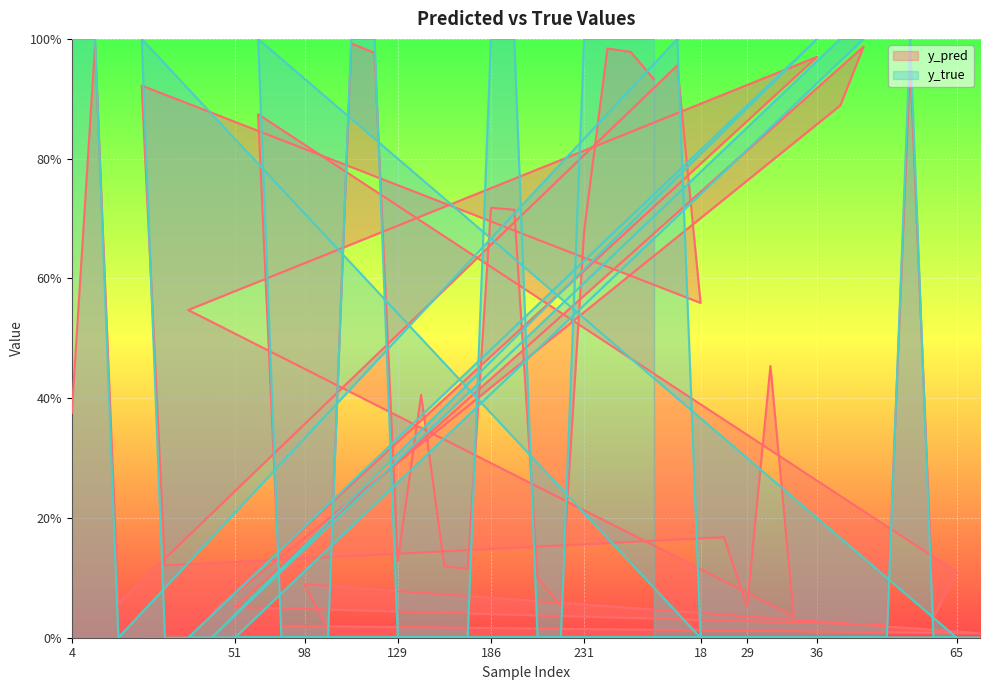

Which category has the highest value across all series?

4